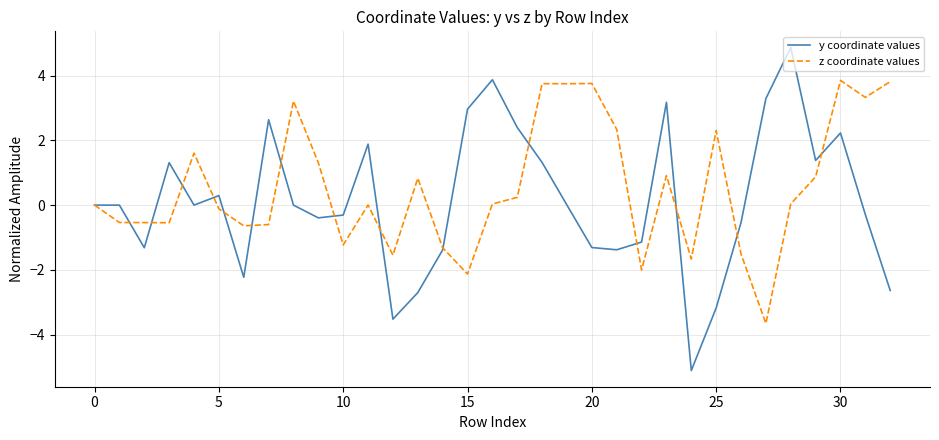

Does the chart display data point markers on the line(s)?

No